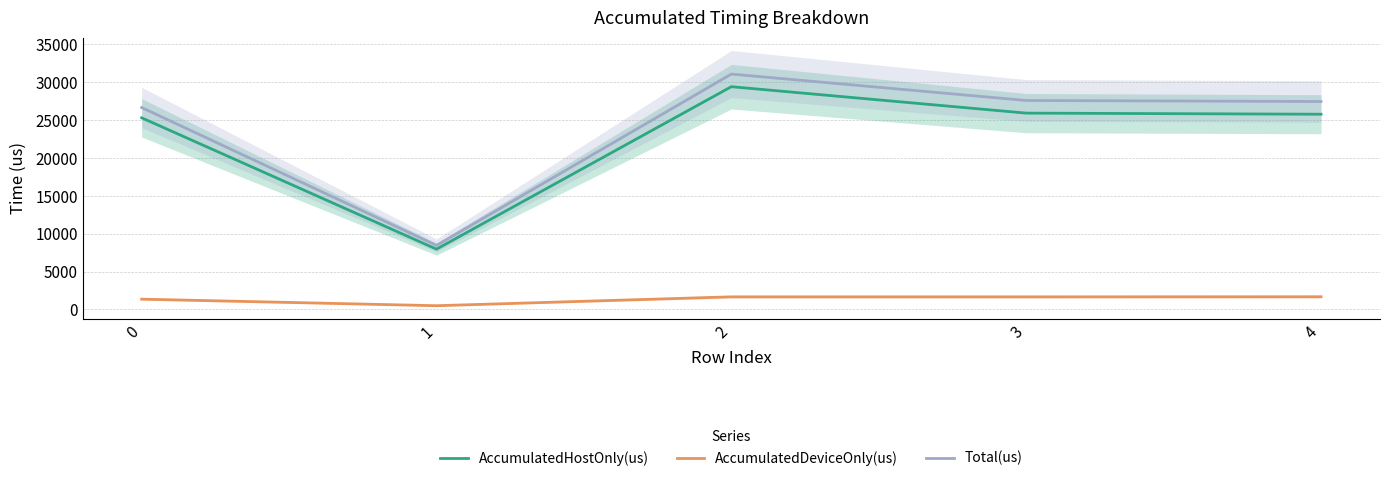

Where is the first local minimum for AccumulatedDeviceOnly(us)?

1